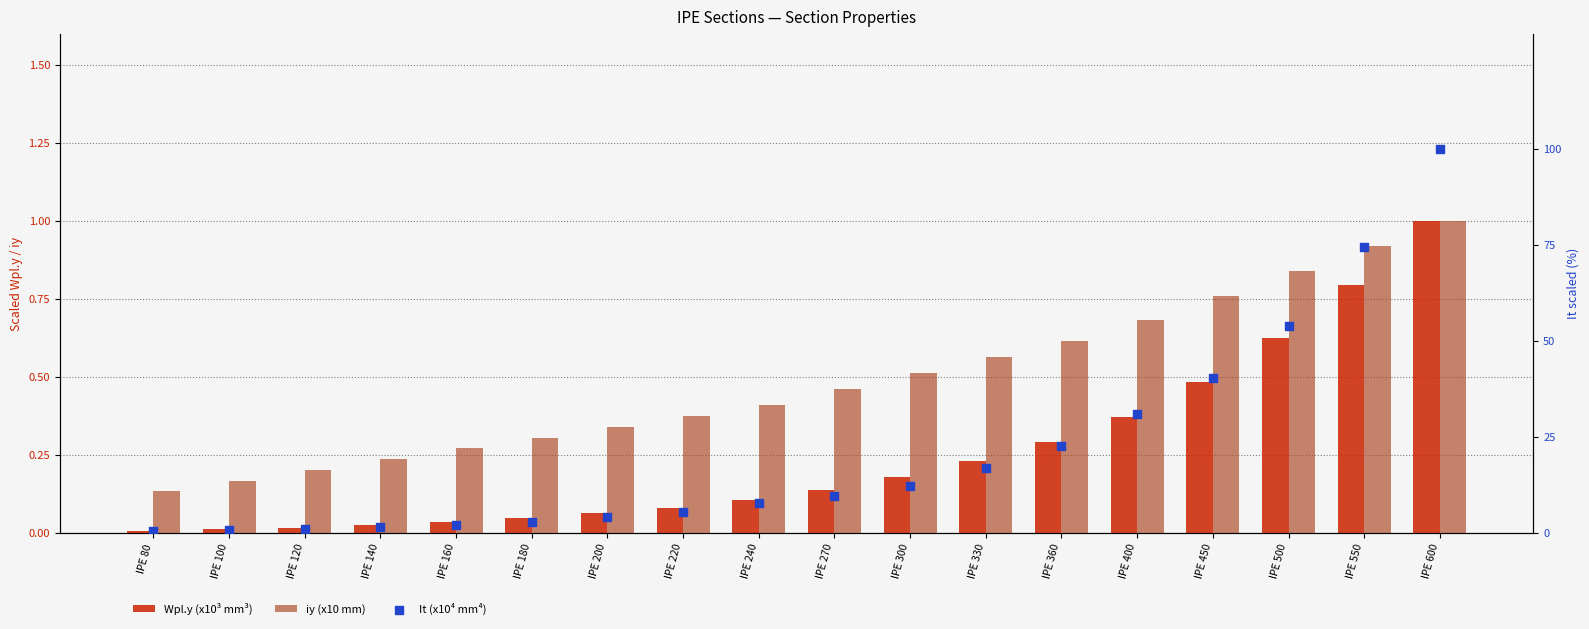

What are all the series names shown in the legend?

Wpl.y (x10³ mm³), iy (x10 mm), It (x10⁴ mm⁴)